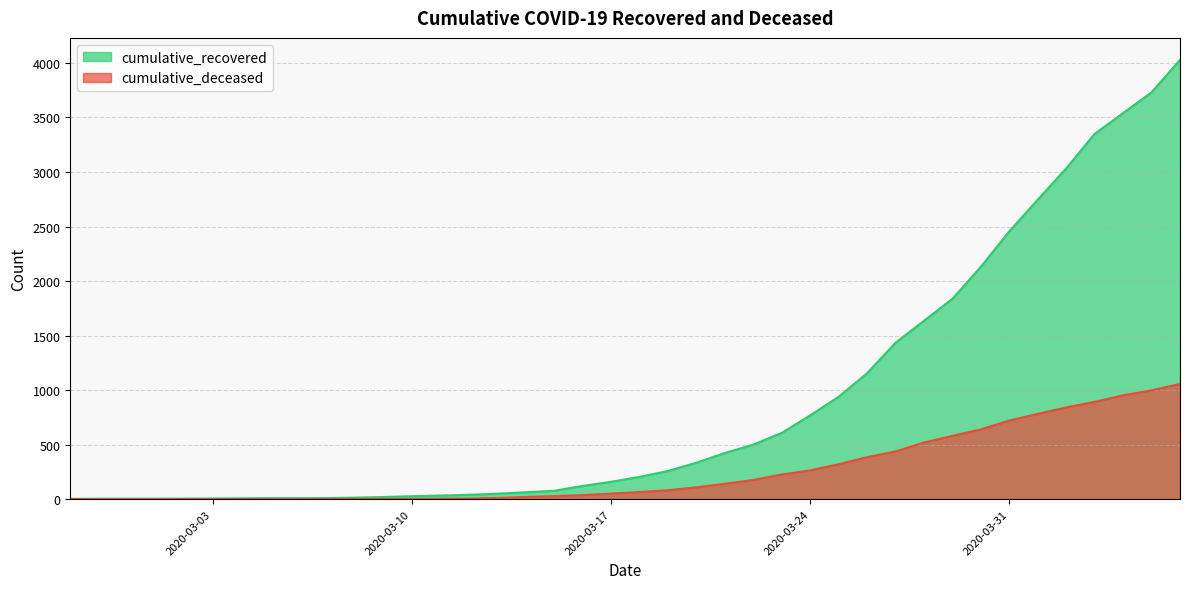

What are all the series names shown in the legend?

cumulative_recovered, cumulative_deceased